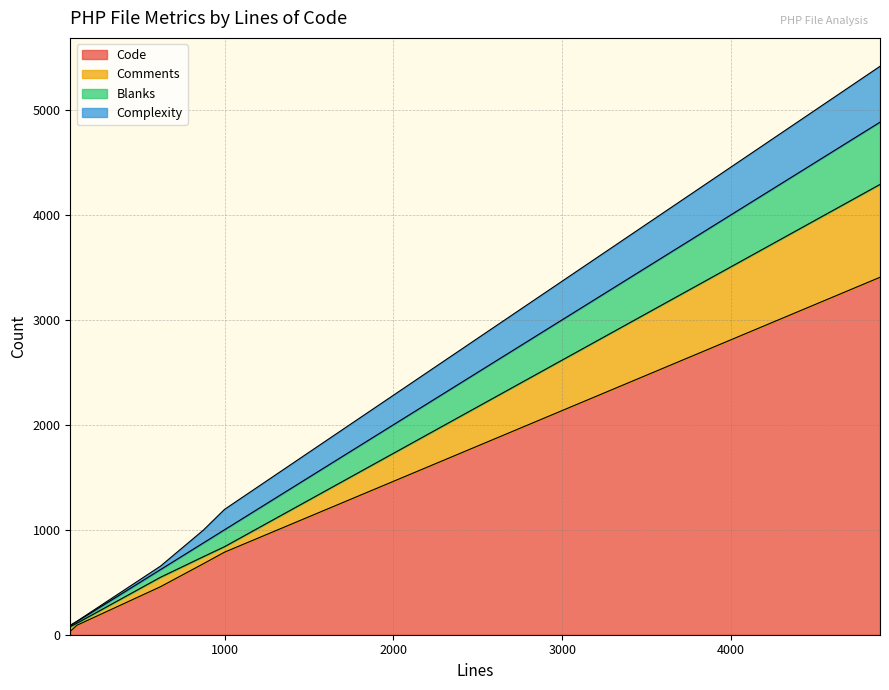

What are all the series names shown in the legend?

Code, Comments, Blanks, Complexity